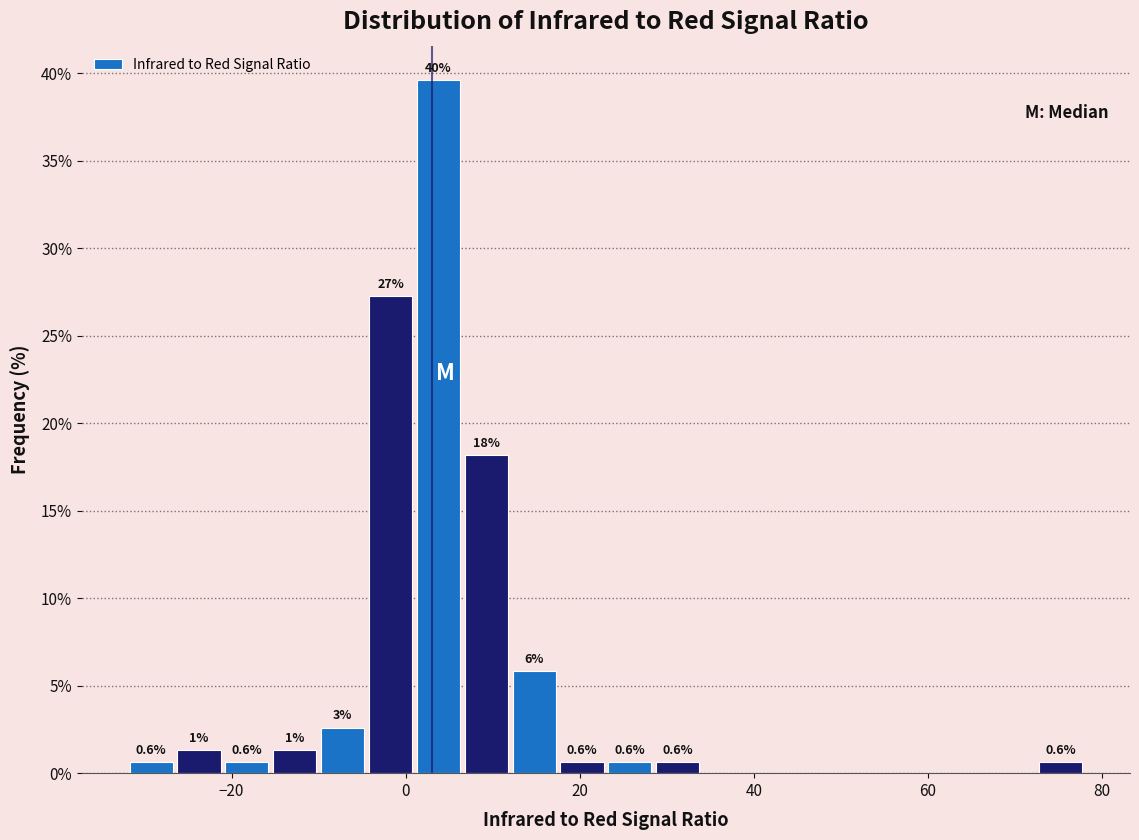

Read against the x-axis, roughly where is the centre of the tallest bar?

4